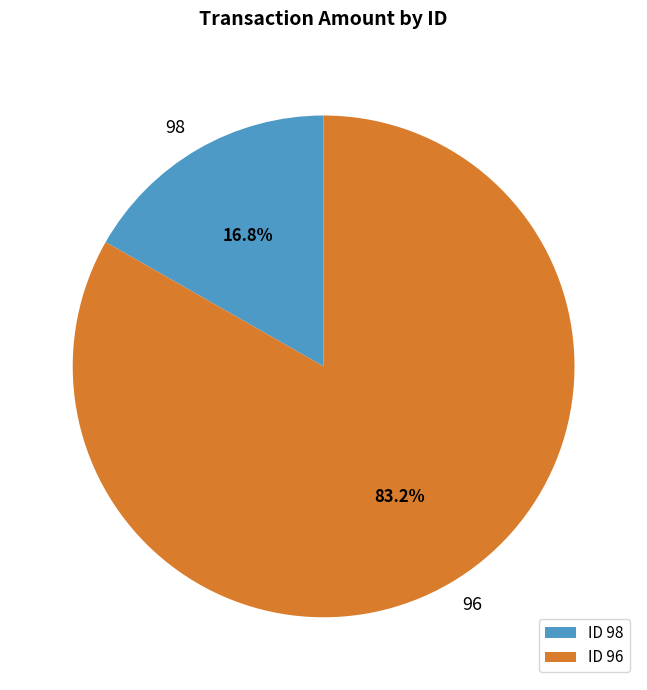

Does any single category account for the majority?

Yes